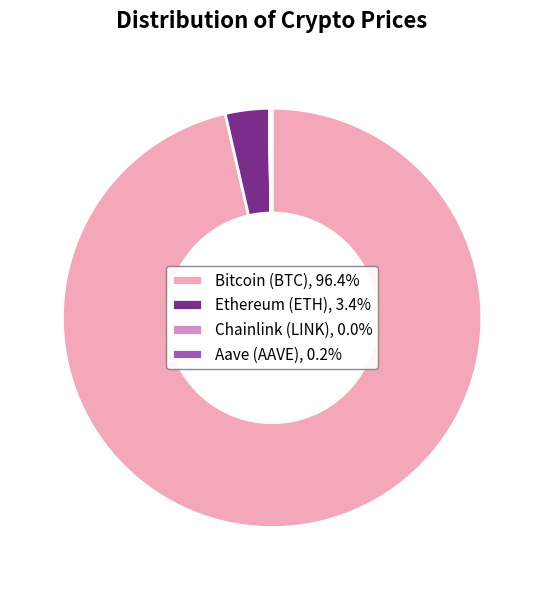

Does Bitcoin (BTC), 96.4% represent more than half of the total?

Yes